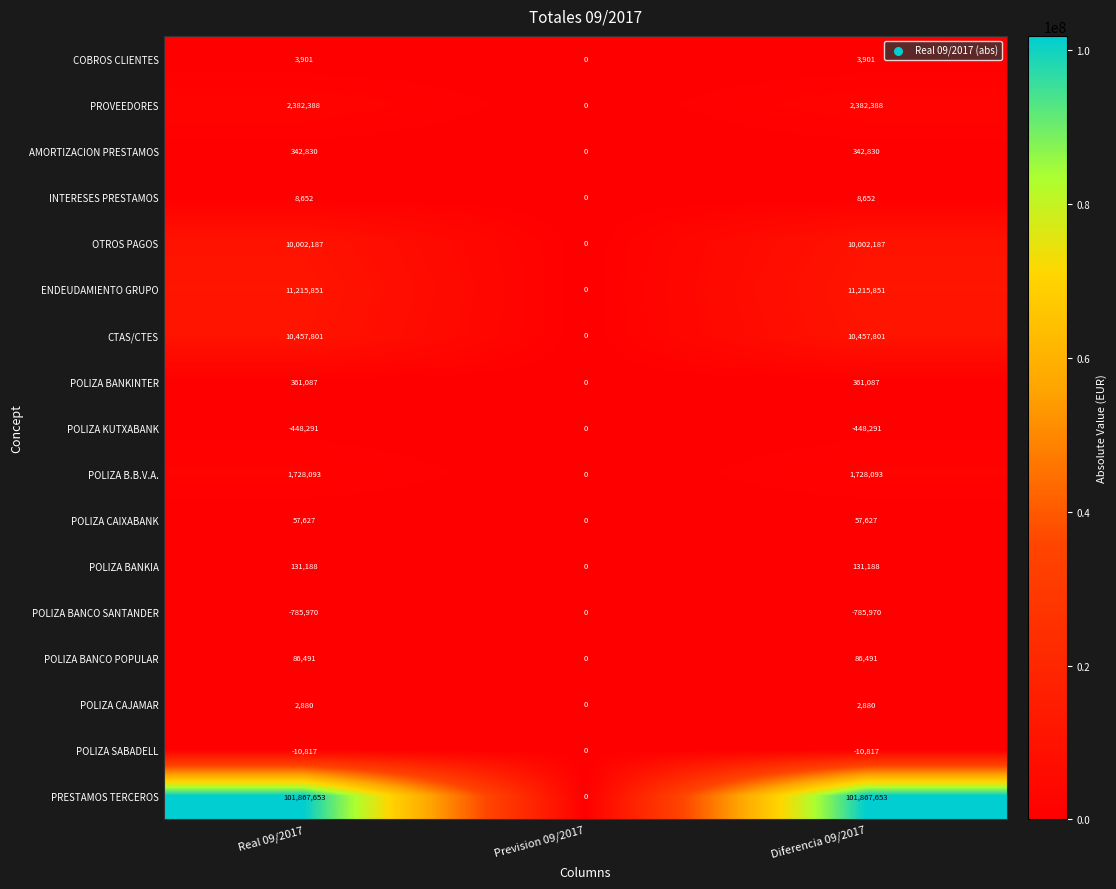

What is the difference between the ENDEUDAMIENTO GRUPO values at Real 09/2017 and Prevision 09/2017?

11215851